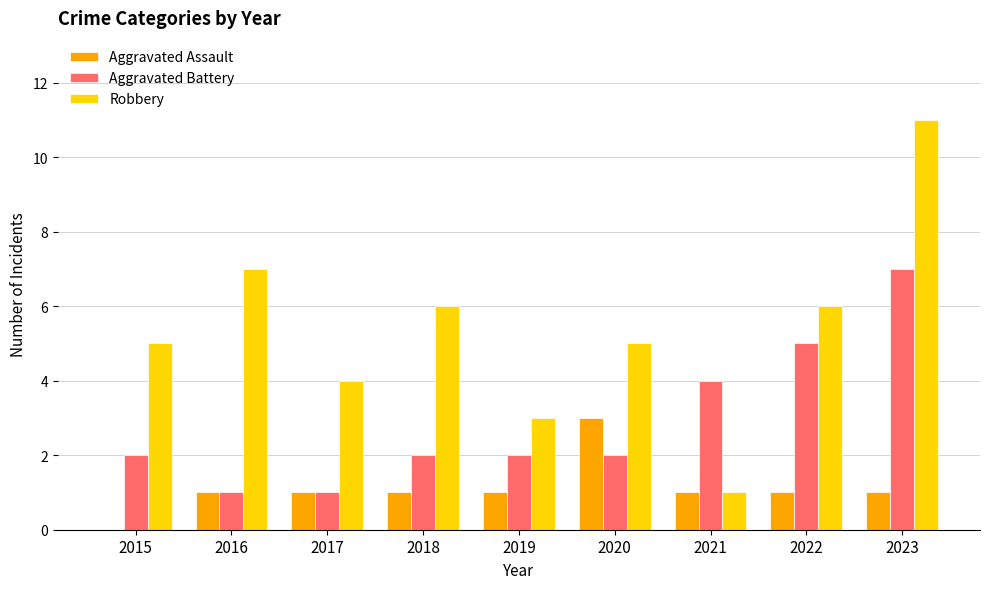

Which series has the largest range (max minus min)?

Robbery